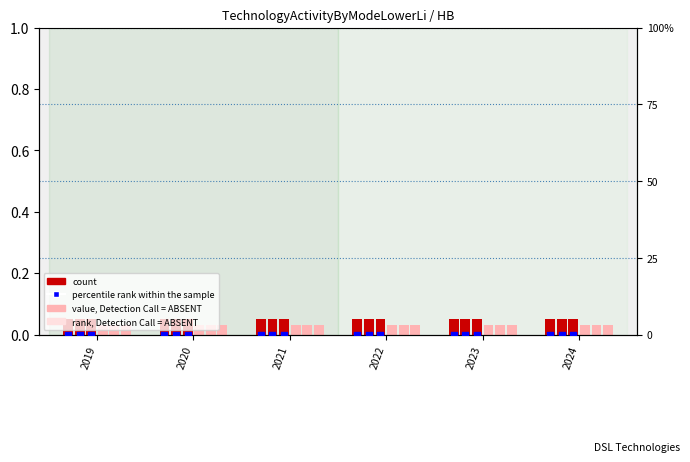

At how many categories does at least one series exceed 0?

6